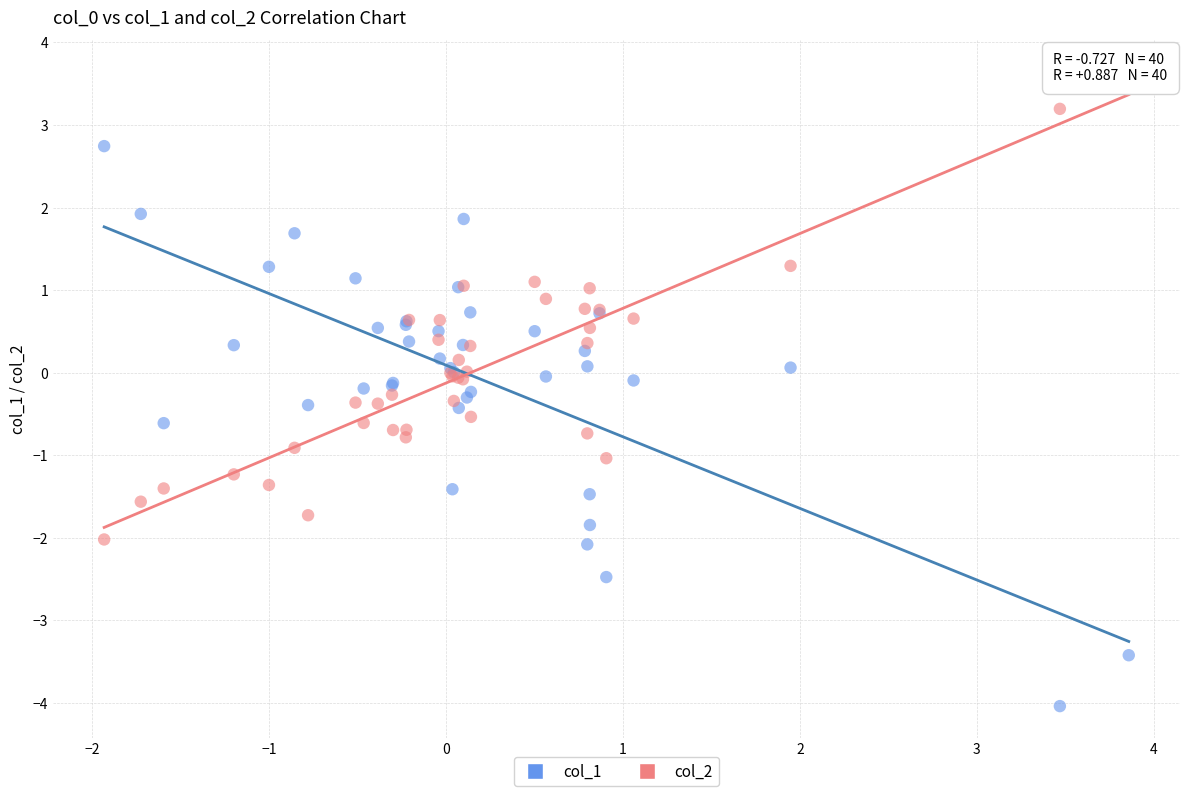

What are all the series names shown in the legend?

col_1, col_2